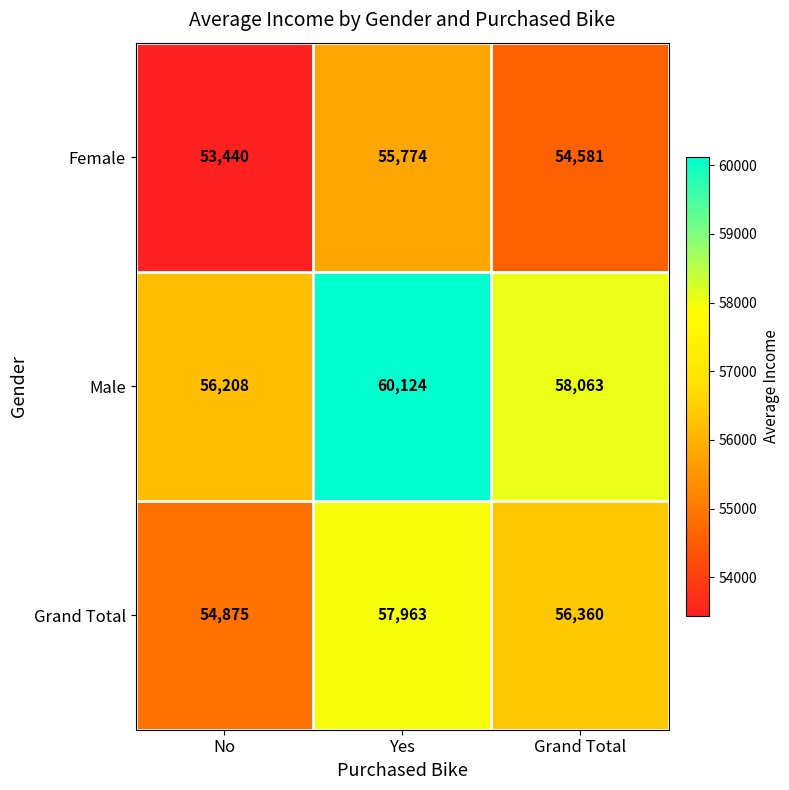

At Yes, list the series in order from largest to smallest.

Male, Grand Total, Female